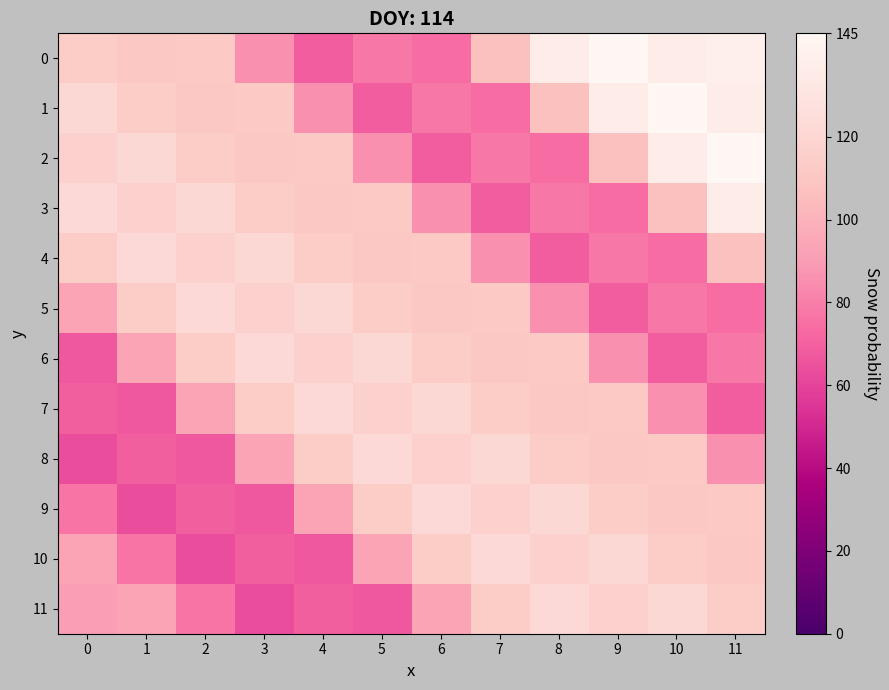

Reading left to right, transcribe all the data shown in this chart.

0: 0=113.7	1=110.5	2=112.1	3=85.8	4=69.0	5=78.0	6=74.0	7=107.0	8=136.0	9=145.0	10=137.0	11=139.0
1: 0=121.6	1=113.7	2=110.5	3=112.1	4=85.8	5=69.0	6=78.0	7=74.0	8=107.0	9=136.0	10=145.0	11=137.0
2: 0=116.7	1=121.6	2=113.7	3=110.5	4=112.1	5=85.8	6=69.0	7=78.0	8=74.0	9=107.0	10=136.0	11=145.0
3: 0=122.9	1=116.7	2=121.6	3=113.7	4=110.5	5=112.1	6=85.8	7=69.0	8=78.0	9=74.0	10=107.0	11=136.0
4: 0=113.8	1=122.9	2=116.7	3=121.6	4=113.7	5=110.5	6=112.1	7=85.8	8=69.0	9=78.0	10=74.0	11=107.0
5: 0=93.0	1=113.8	2=122.9	3=116.7	4=121.6	5=113.7	6=110.5	7=112.1	8=85.8	9=69.0	10=78.0	11=74.0
6: 0=67.4	1=93.0	2=113.8	3=122.9	4=116.7	5=121.6	6=113.7	7=110.5	8=112.1	9=85.8	10=69.0	11=78.0
7: 0=69.2	1=67.4	2=93.0	3=113.8	4=122.9	5=116.7	6=121.6	7=113.7	8=110.5	9=112.1	10=85.8	11=69.0
8: 0=63.1	1=69.2	2=67.4	3=93.0	4=113.8	5=122.9	6=116.7	7=121.6	8=113.7	9=110.5	10=112.1	11=85.8
9: 0=77.0	1=63.1	2=69.2	3=67.4	4=93.0	5=113.8	6=122.9	7=116.7	8=121.6	9=113.7	10=110.5	11=112.1
10: 0=93.1	1=77.0	2=63.1	3=69.2	4=67.4	5=93.0	6=113.8	7=122.9	8=116.7	9=121.6	10=113.7	11=110.5
11: 0=90.1	1=93.1	2=77.0	3=63.1	4=69.2	5=67.4	6=93.0	7=113.8	8=122.9	9=116.7	10=121.6	11=113.7